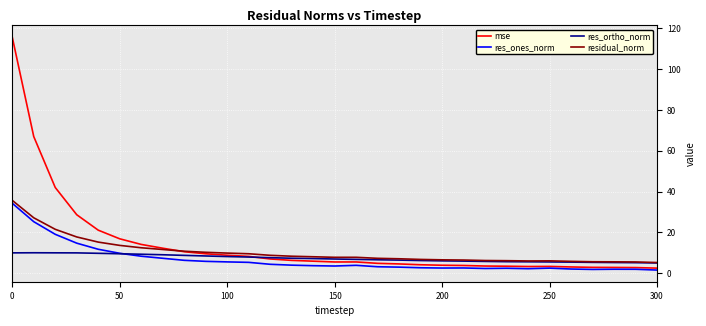

What is the greatest value displayed?

115.7